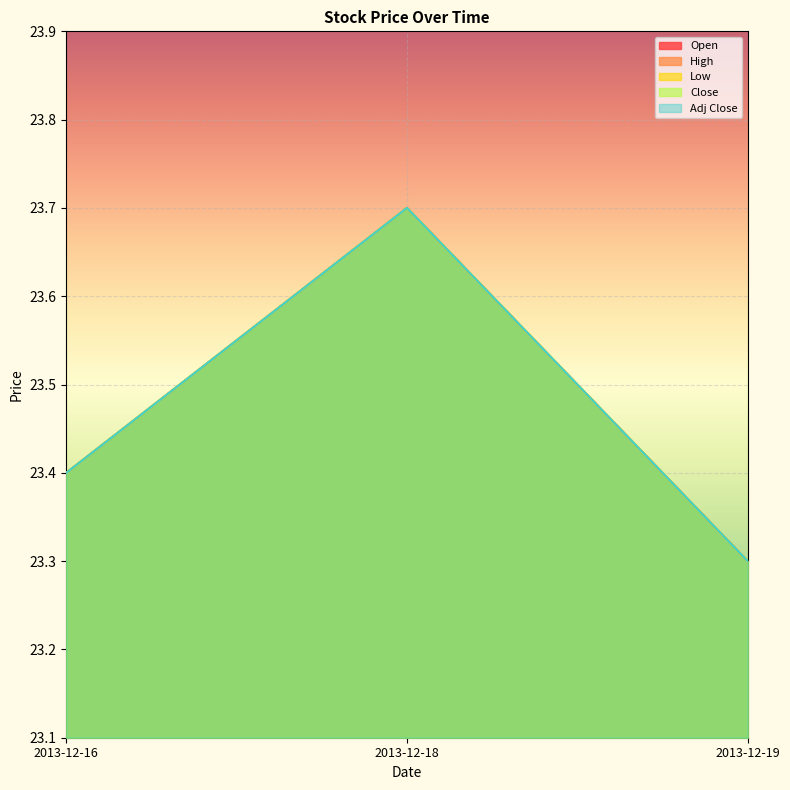

Reading left to right, list all the values displayed in this chart.

Open: 23.4	23.7	23.3
High: 23.4	23.7	23.3
Low: 23.4	23.7	23.3
Close: 23.4	23.7	23.3
Adj Close: 23.4	23.7	23.3